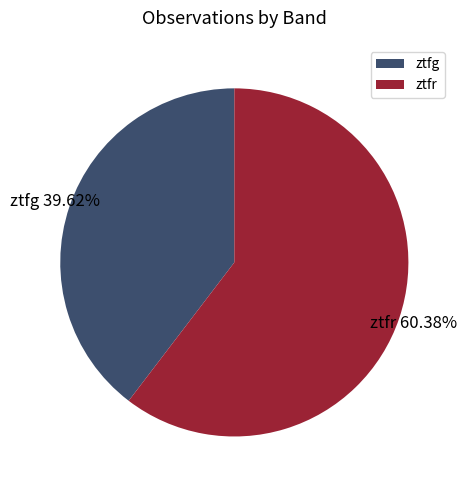

What percentage is the ztfg slice, to the nearest percent?

40%